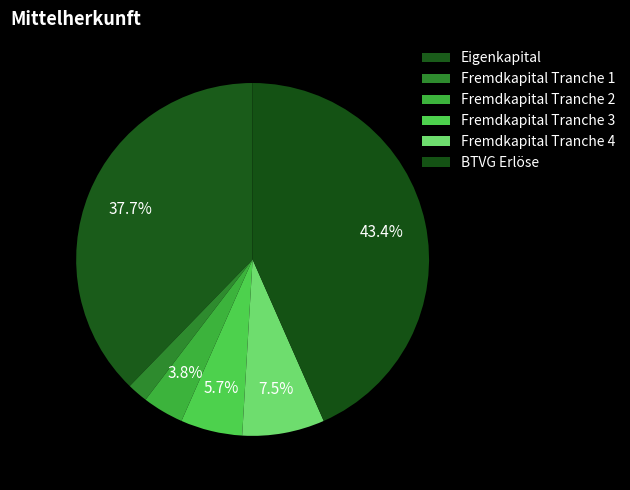

Approximately how many times larger is the value at BTVG Erlöse compared to Eigenkapital?

1.1